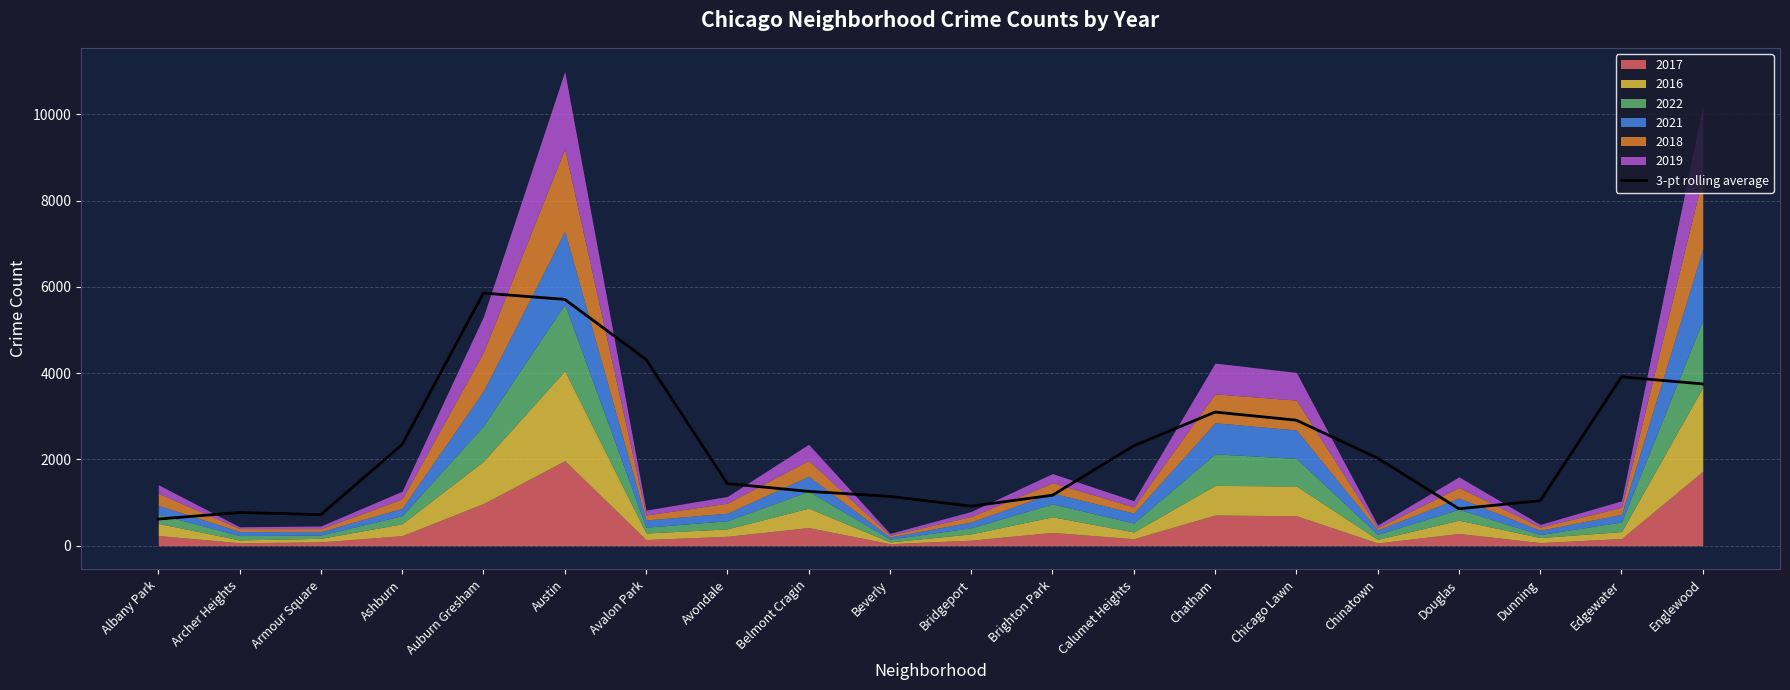

True or false: the data shows 2944.8 at Auburn Gresham.

False